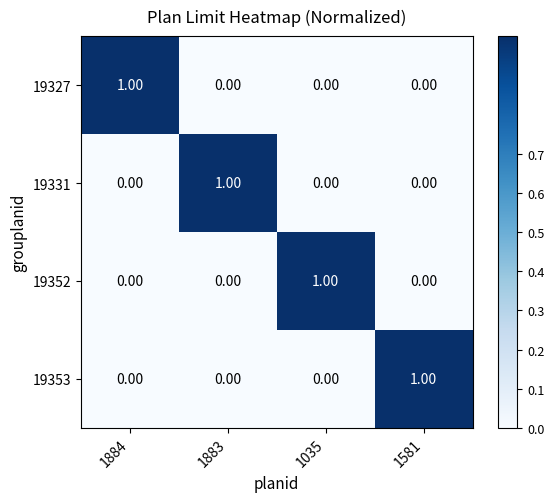

At how many categories does at least one series exceed 0?

4